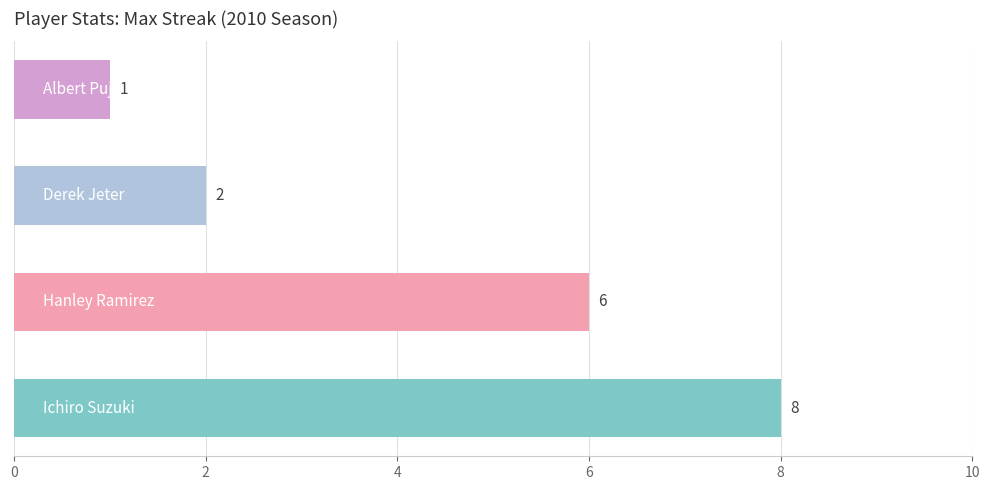

Count the values in the range 2 to 8.

3